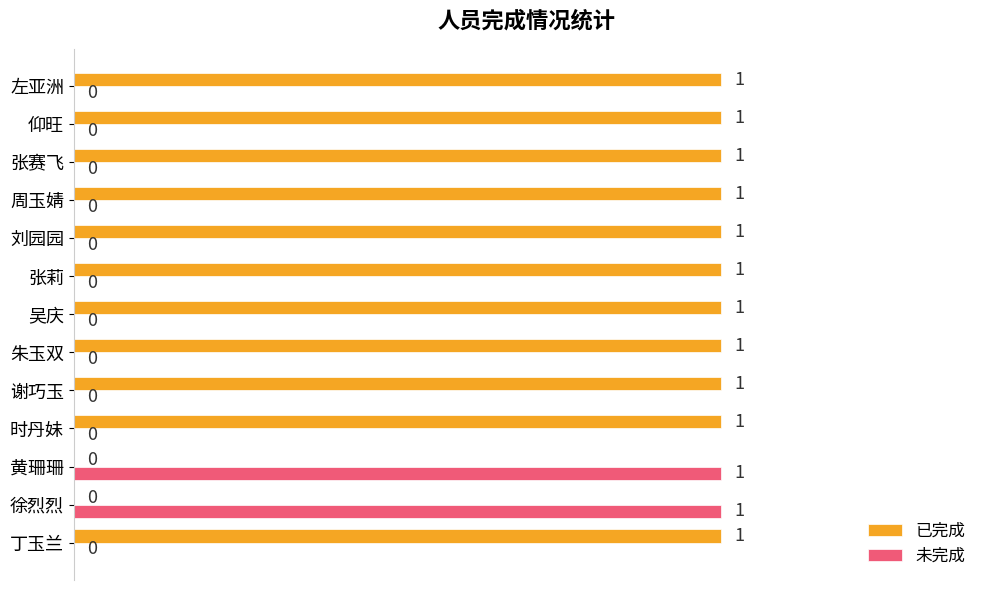

What is the sum of all 已完成 values?

11